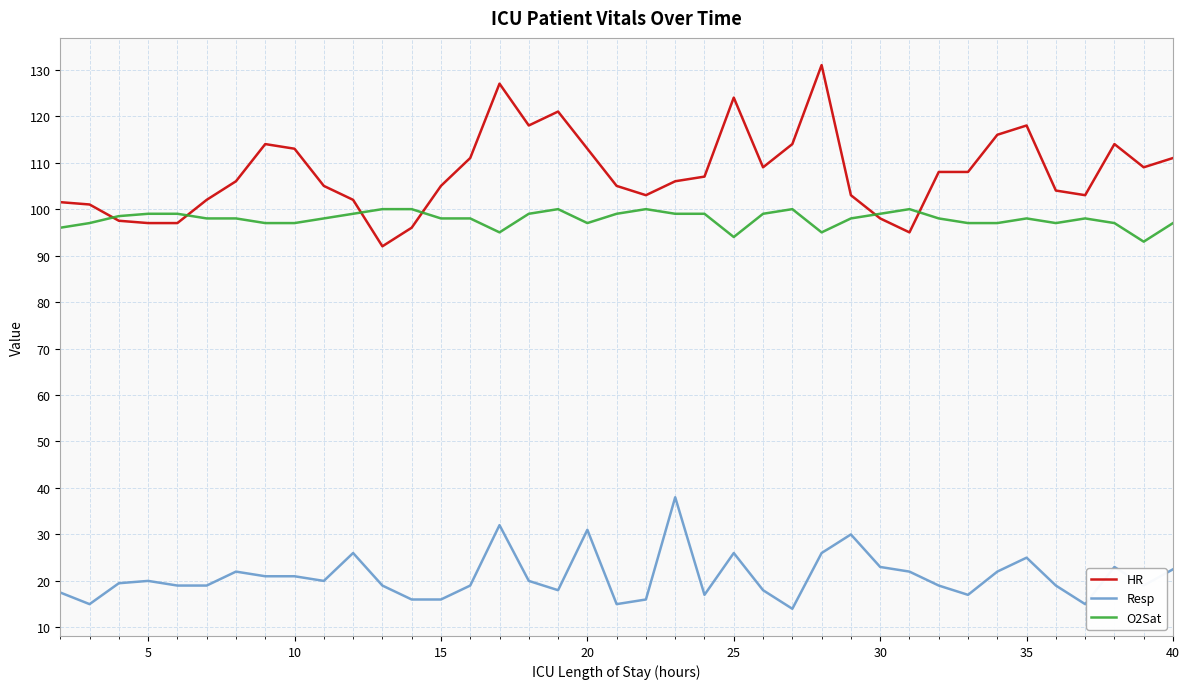

What is the highest value of the HR series?

131.0